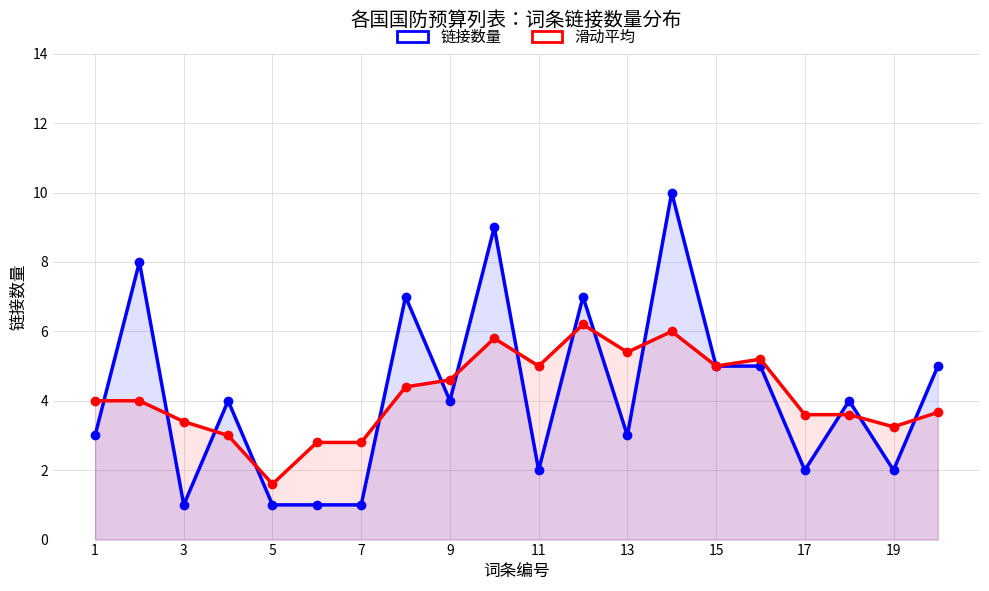

Which series ends up on top after the final intersection of 滑动平均 and 链接数量?

链接数量